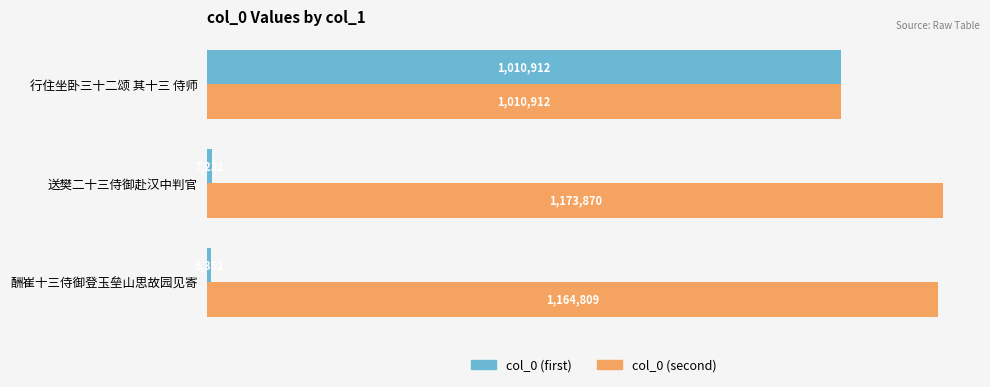

What are all the series names shown in the legend?

col_0 (first), col_0 (second)